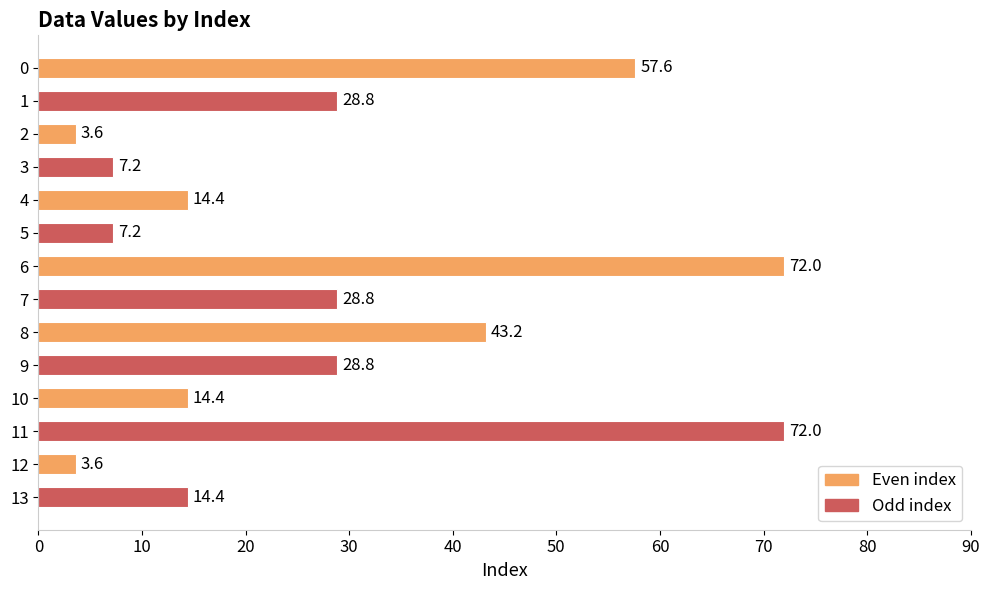

What is the change in value from 0 to 12?

-54.0